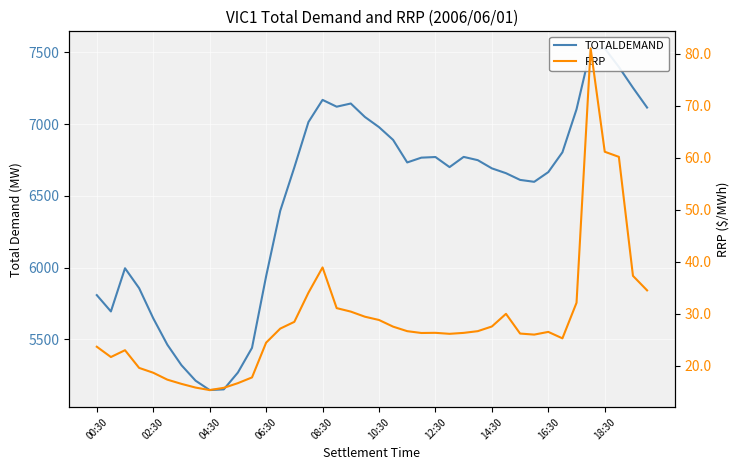

List the series in order of their peak value, lowest first.

RRP, TOTALDEMAND